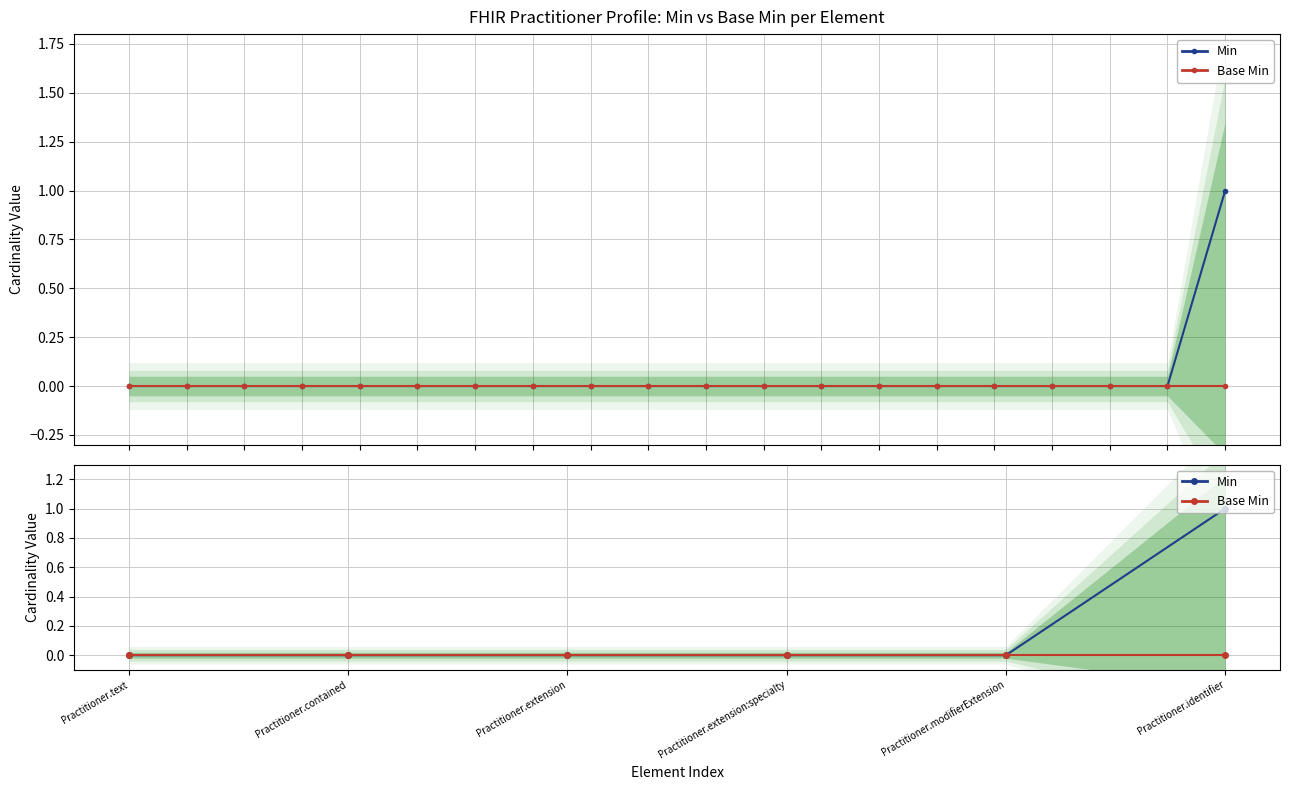

Between Practitioner.extension:specialty and Practitioner.text, which is larger?

Practitioner.extension:specialty